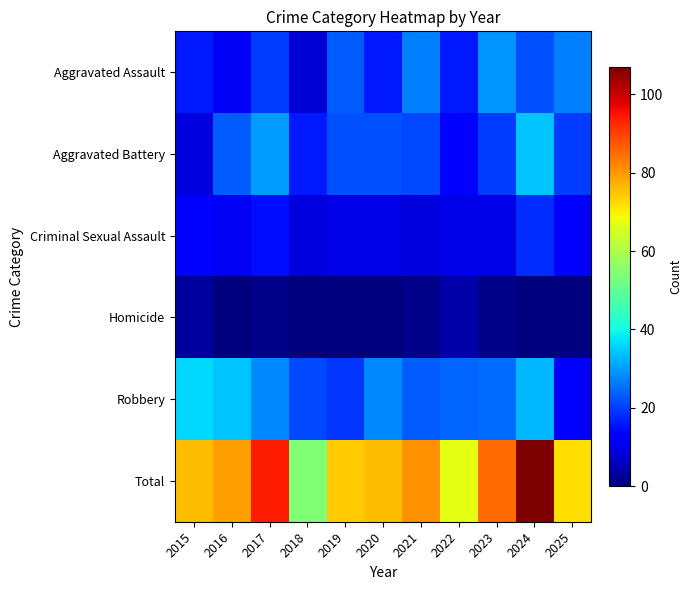

Rank the series at 2023 from highest to lowest value.

Total, Aggravated Assault, Robbery, Aggravated Battery, Criminal Sexual Assault, Homicide